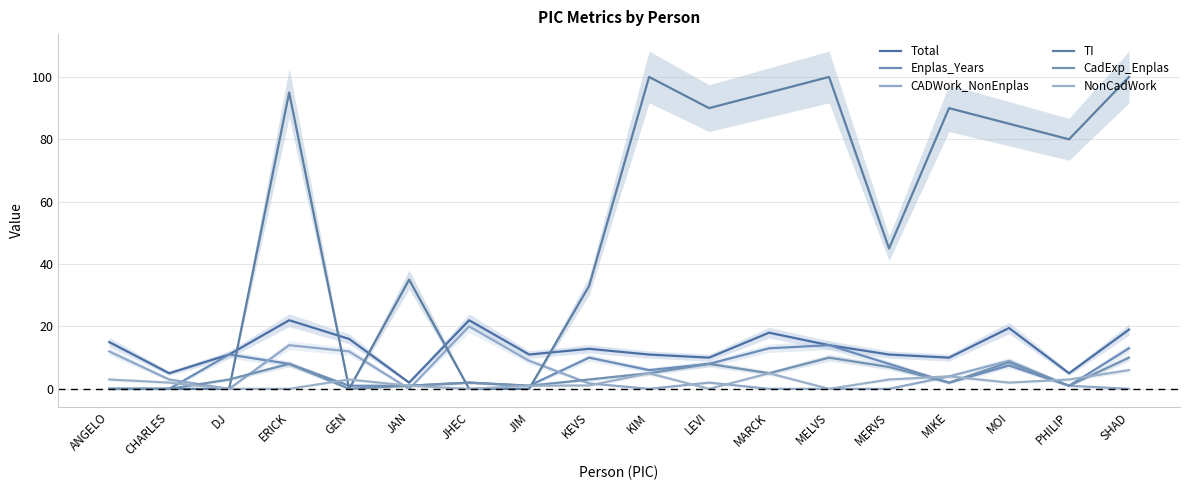

List the series in order of their peak value, lowest first.

NonCadWork, CadExp_Enplas, Enplas_Years, CADWork_NonEnplas, Total, TI